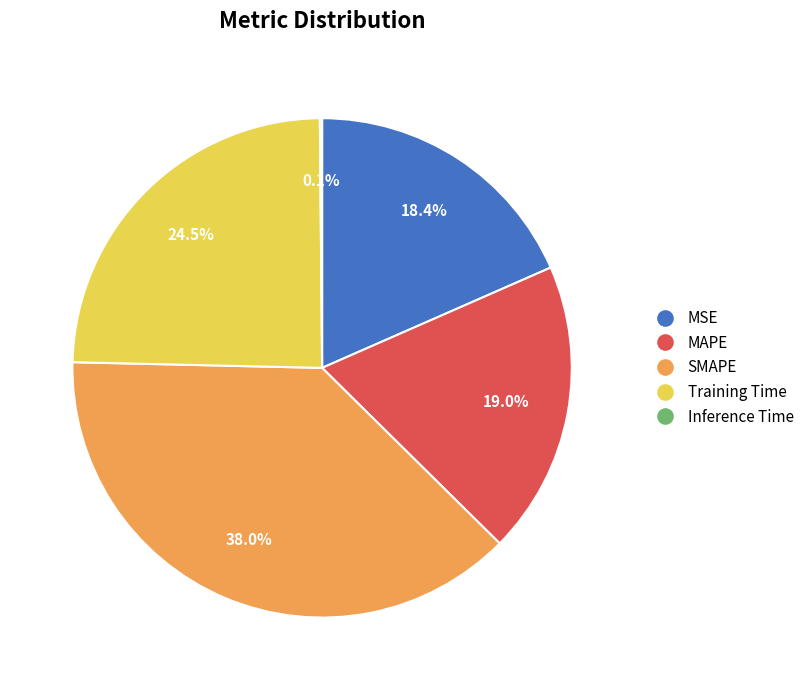

Which category has the biggest portion of the pie?

SMAPE